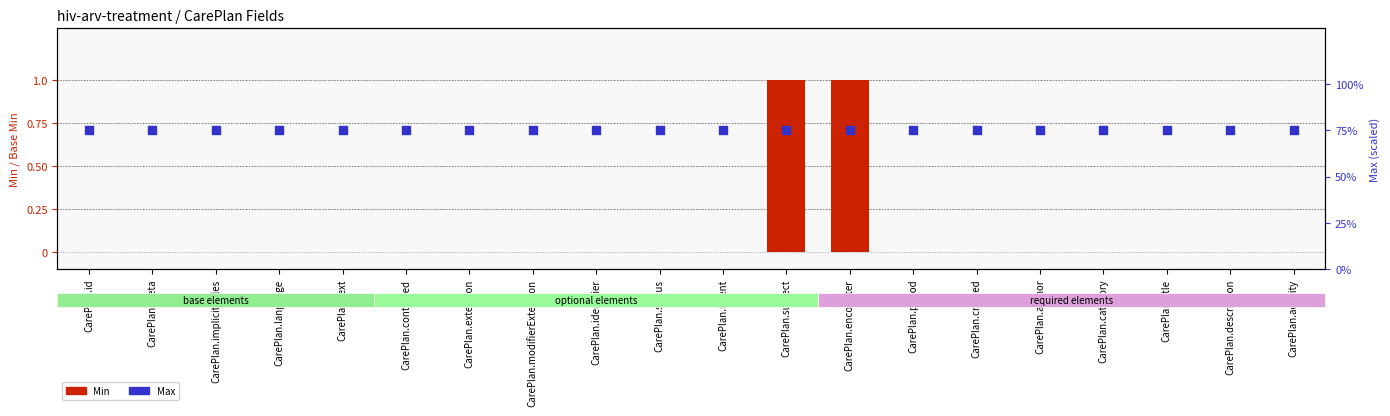

What is the total value across all series at CarePlan.text?

75